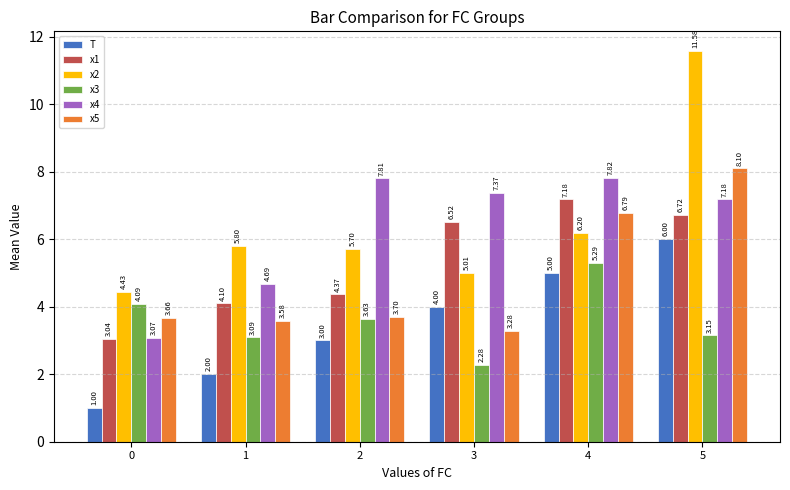

What is the difference between the maximum and minimum values in the T series?

5.0